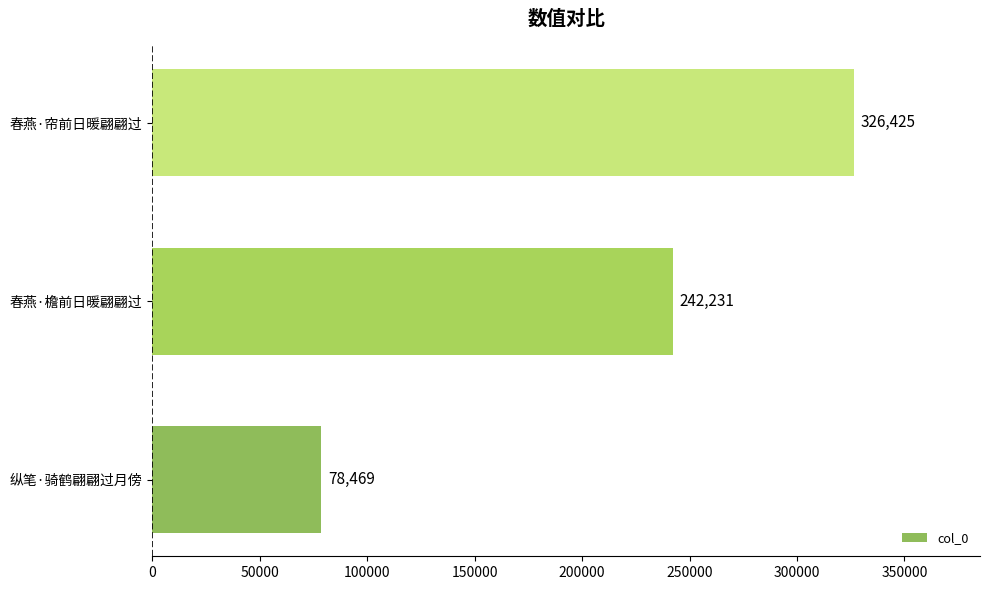

The value at 春燕·帘前日暖翩翩过 is 326425. True or false?

True